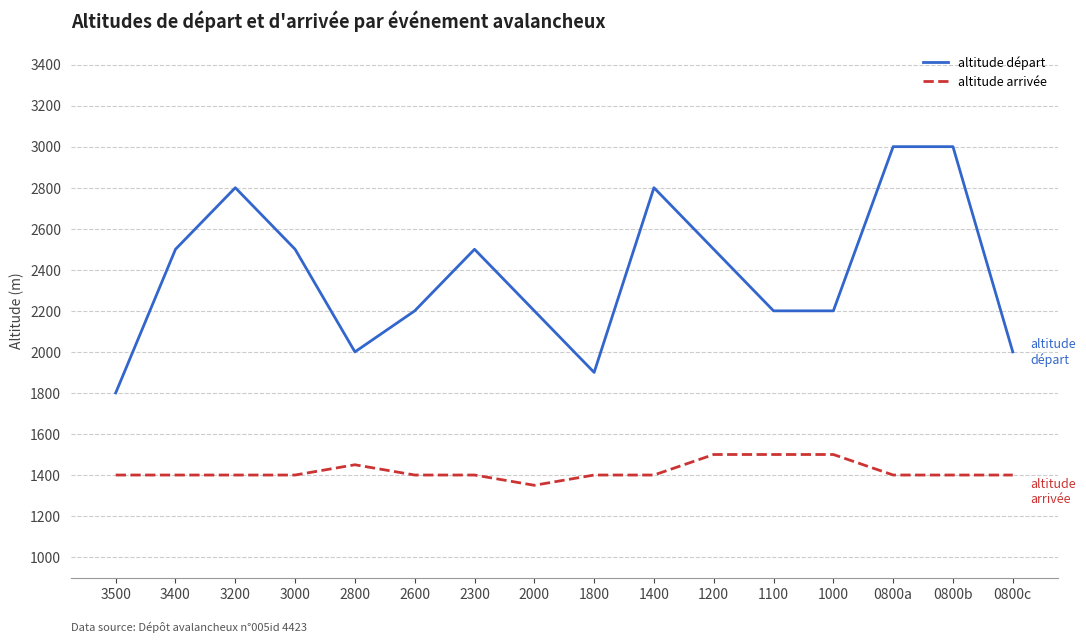

At which category does the chart reach its minimum across all series?

2000